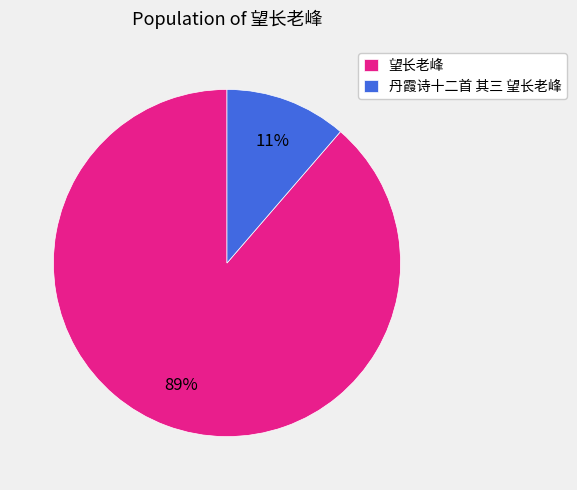

Between 望长老峰 and 丹霞诗十二首 其三 望长老峰, which is larger?

望长老峰